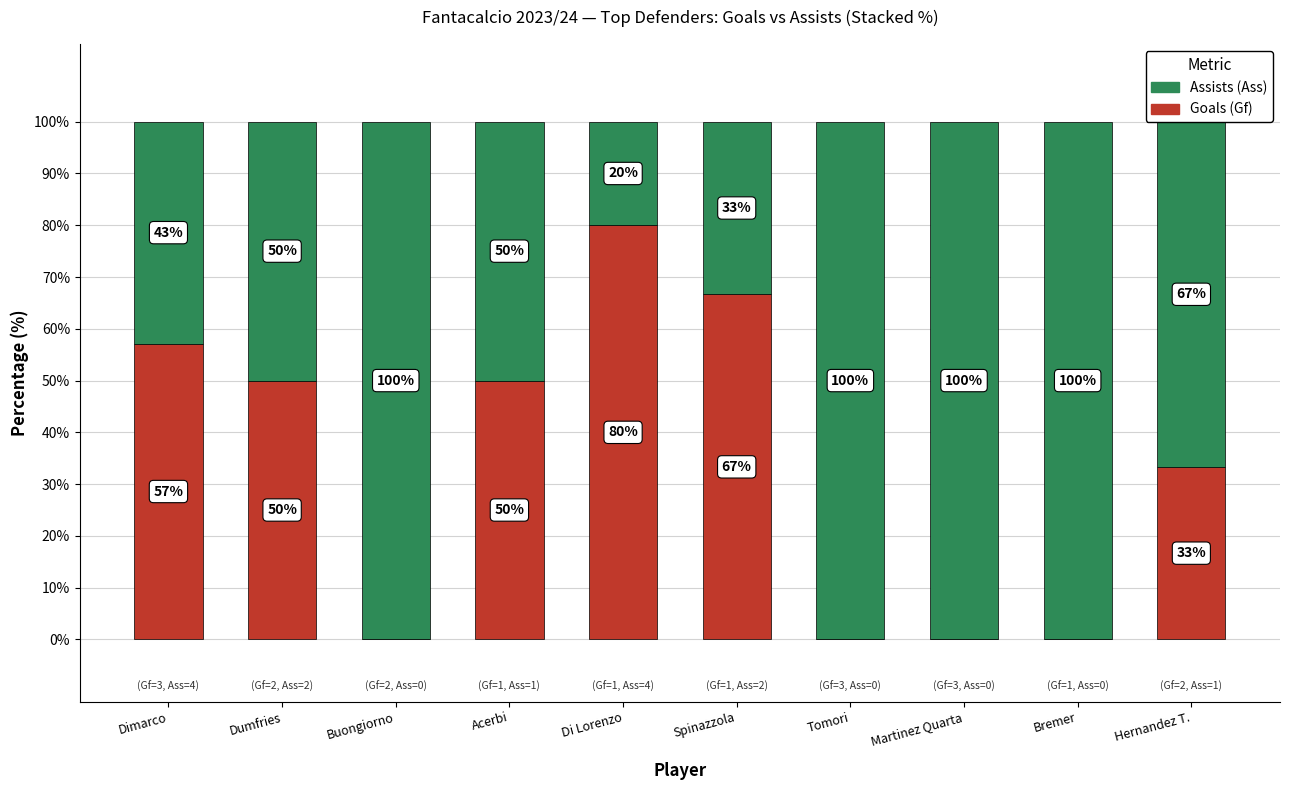

What is the total value across all series at Di Lorenzo?

100.0